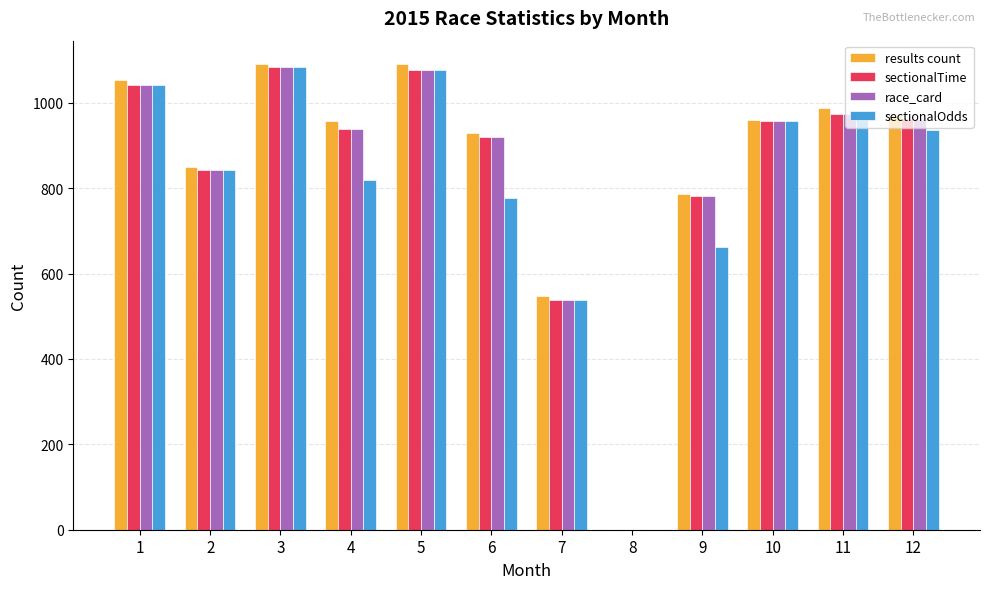

What is the total value across all series at 3?

4346